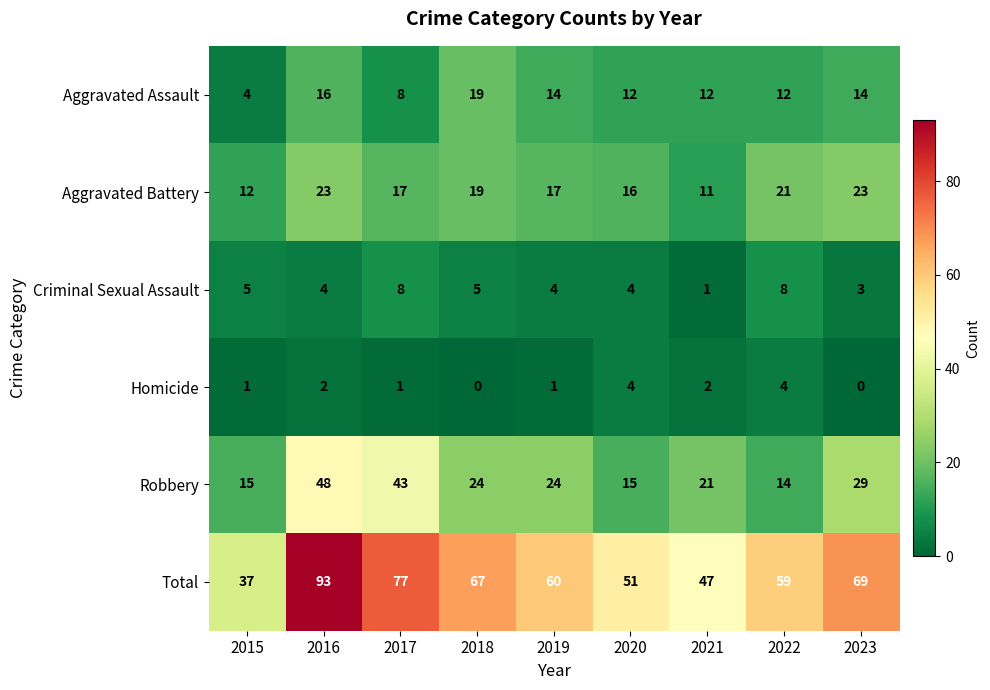

Between 2017 and 2022, which series saw the biggest shift?

Robbery